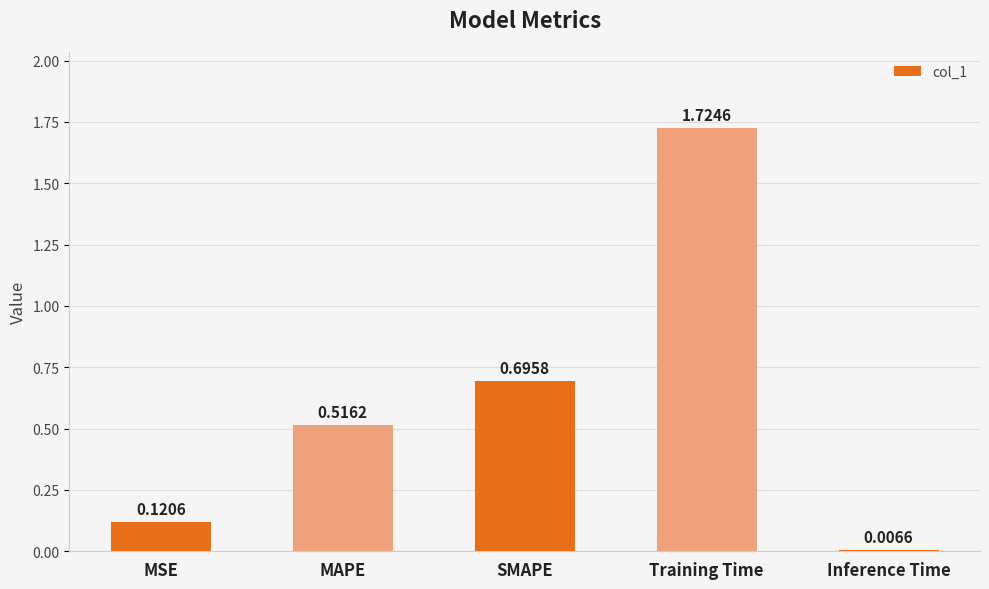

Is it true that the value at MAPE is 0.2?

False